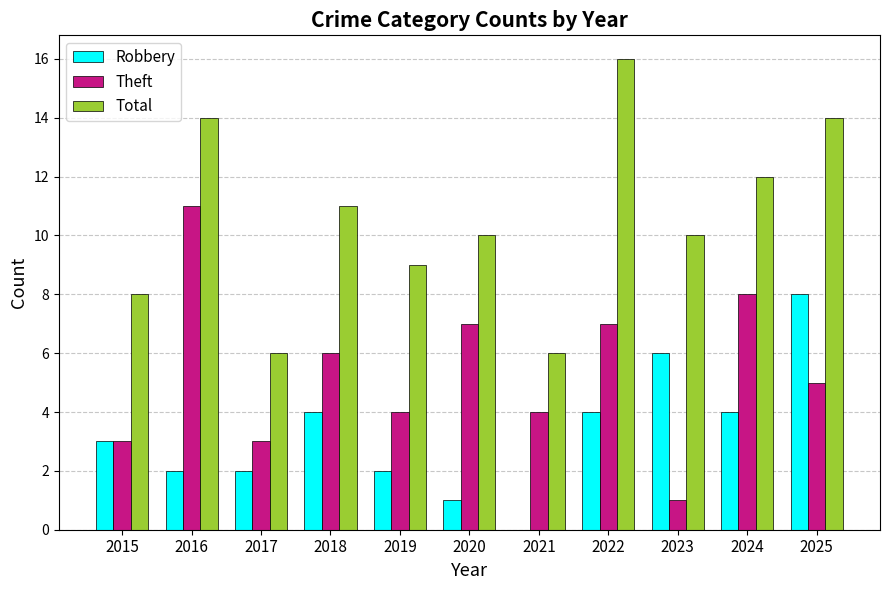

Where is Total nearest to the value 11?

2018